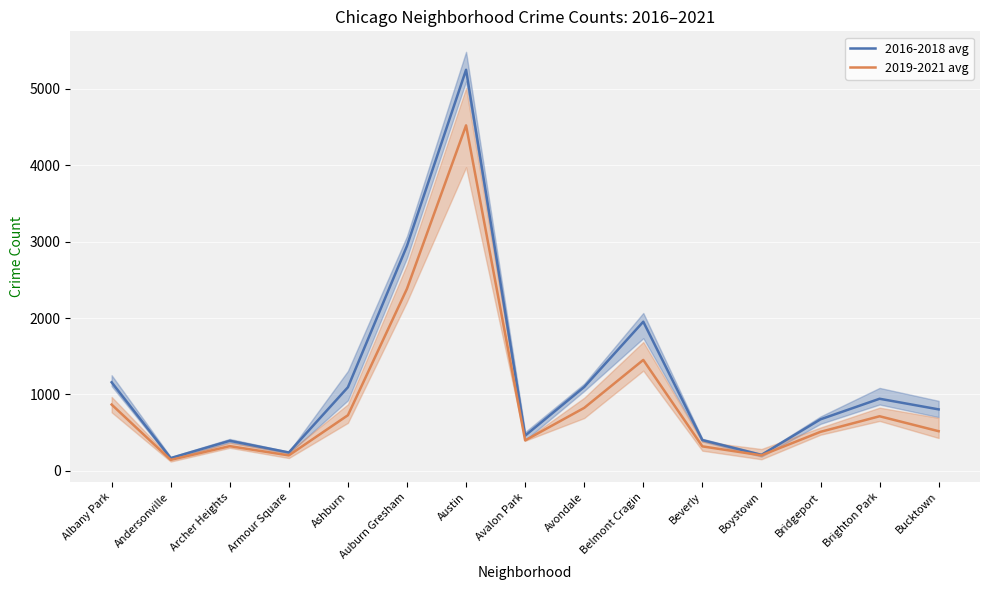

Reading left to right, list all the values displayed in this chart.

2016-2018 avg: Albany Park=1159.7	Andersonville=168.3	Archer Heights=394.7	Armour Square=242.0	Ashburn=1095.0	Auburn Gresham=2943.7	Austin=5246.0	Avalon Park=461.7	Avondale=1098.3	Belmont Cragin=1951.7	Beverly=403.7	Boystown=210.3	Bridgeport=675.3	Brighton Park=944.3	Bucktown=805.3
2019-2021 avg: Albany Park=868.3	Andersonville=145.3	Archer Heights=324.7	Armour Square=203.7	Ashburn=729.0	Auburn Gresham=2383.3	Austin=4519.0	Avalon Park=400.0	Avondale=825.0	Belmont Cragin=1452.0	Beverly=321.7	Boystown=204.3	Bridgeport=511.7	Brighton Park=715.3	Bucktown=520.0